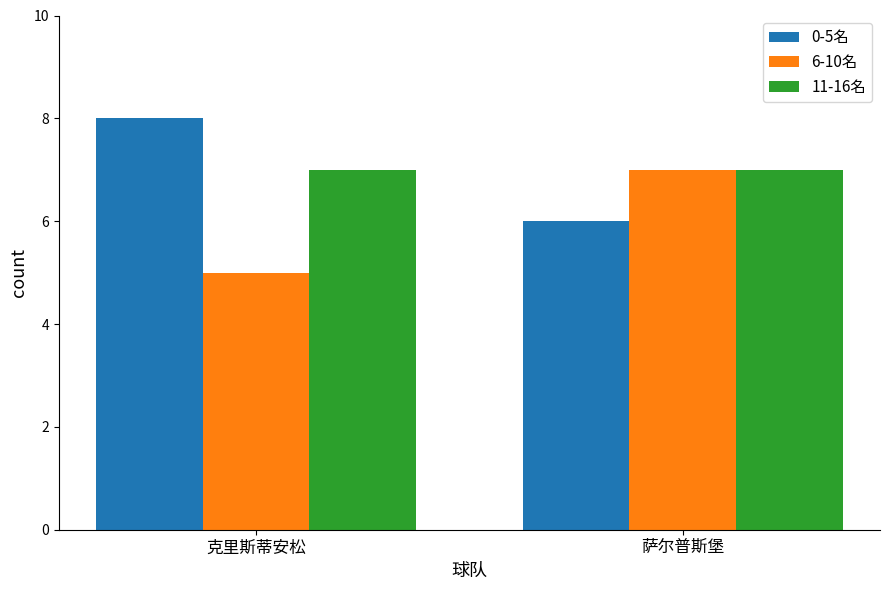

What is the spread (max minus min) of values at 克里斯蒂安松?

3